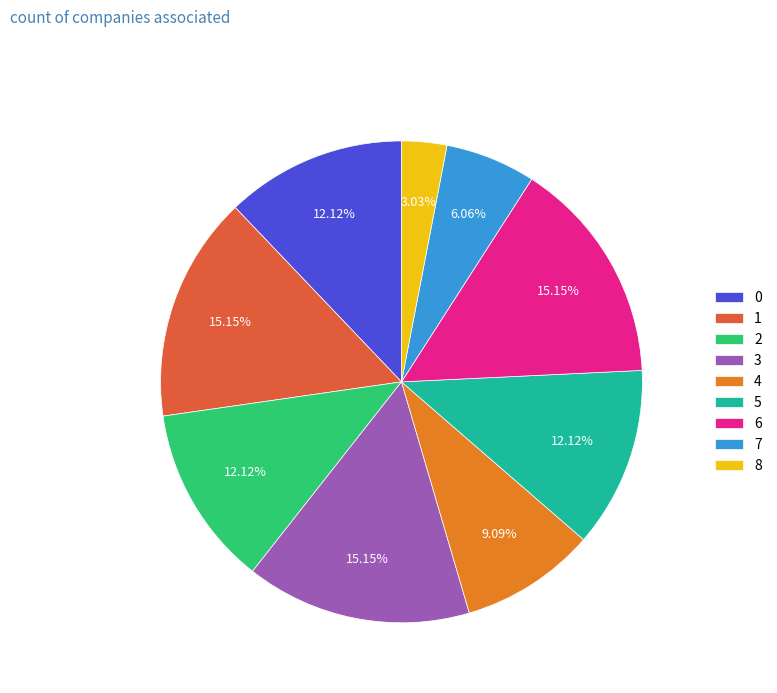

Approximately how many times larger is the value at 5 compared to 7?

2.0